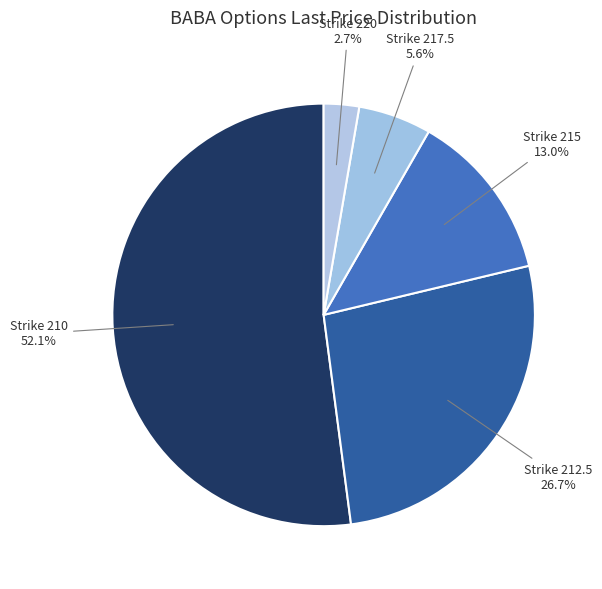

How many segments does this pie chart have?

5